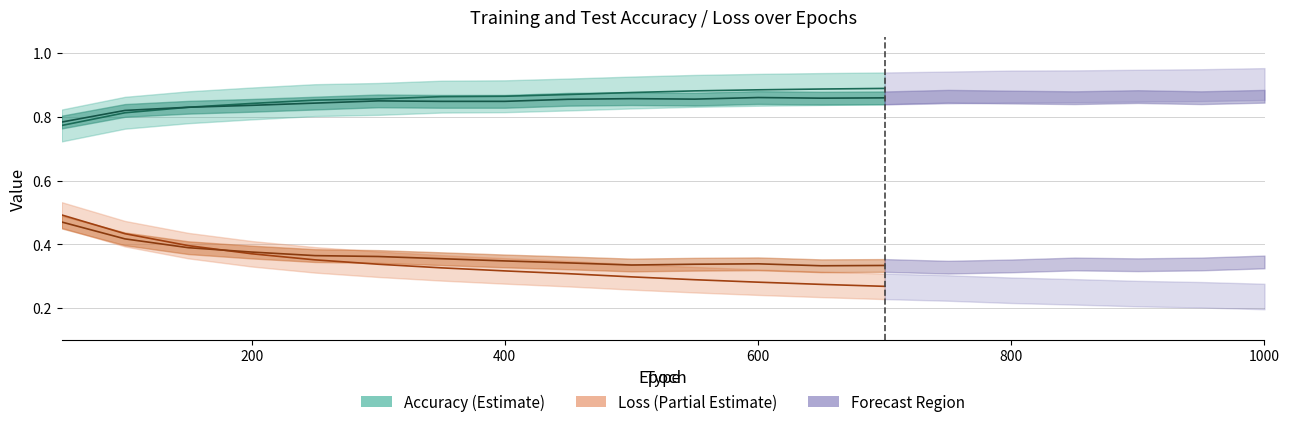

True or false: test loss has a value of 0.6 at 400.

False